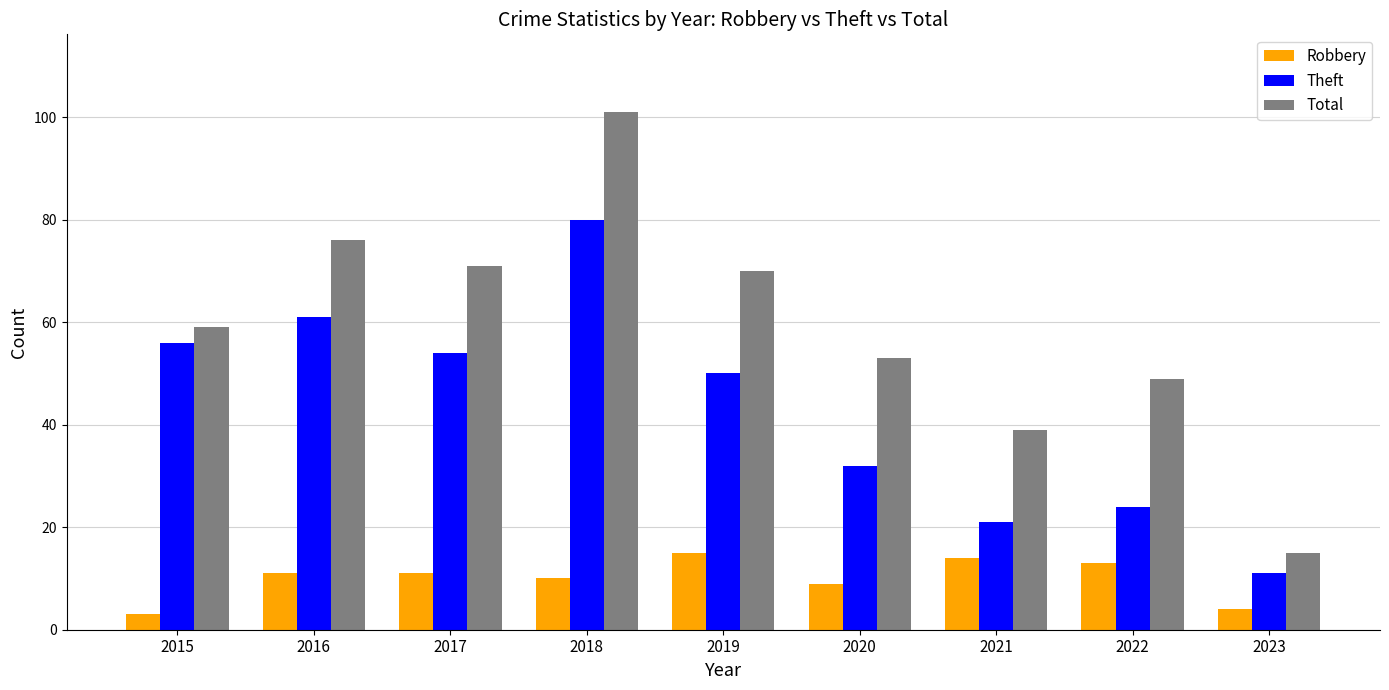

List the series in order of their overall mean, highest first.

Total, Theft, Robbery